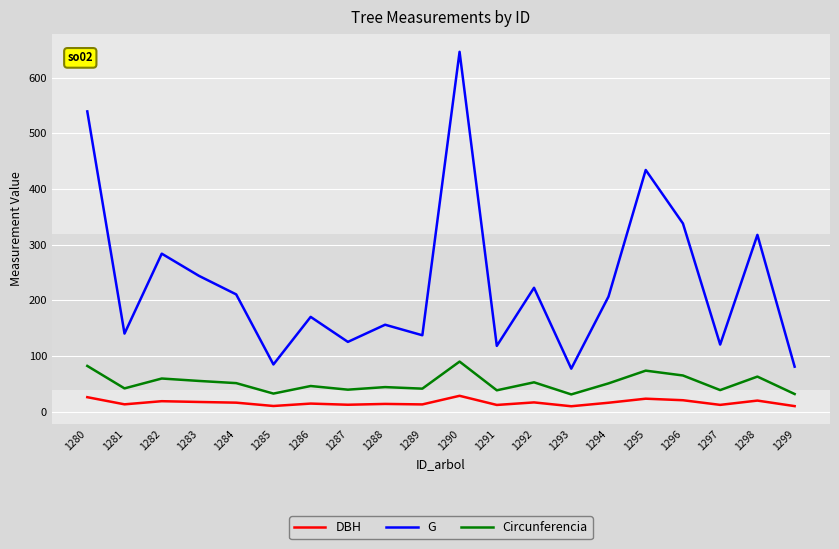

True or false: Circunferencia and DBH intersect in this chart.

False